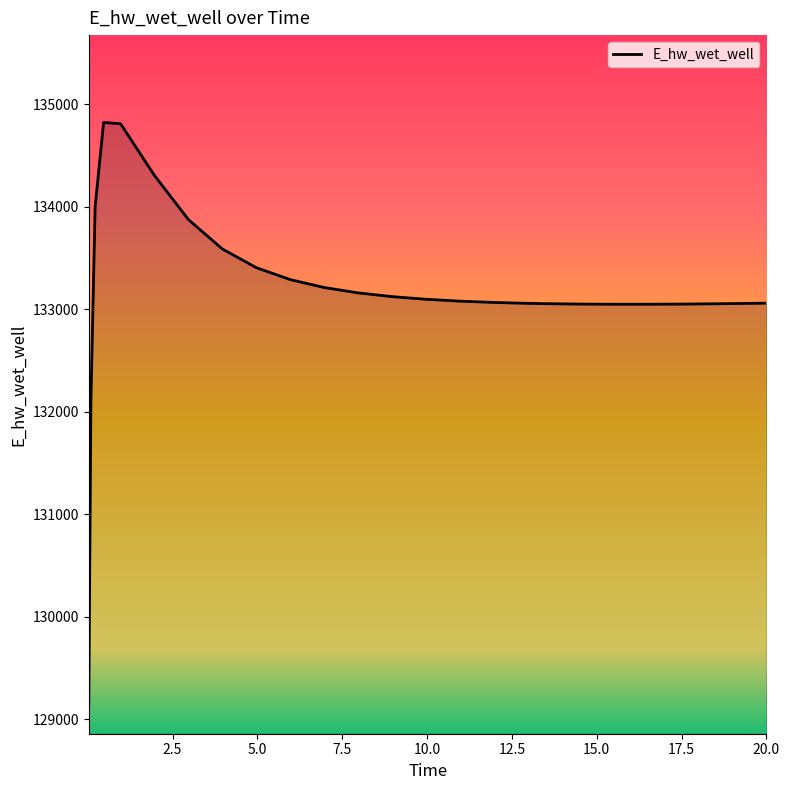

What is the maximum value shown in the chart?

134824.9